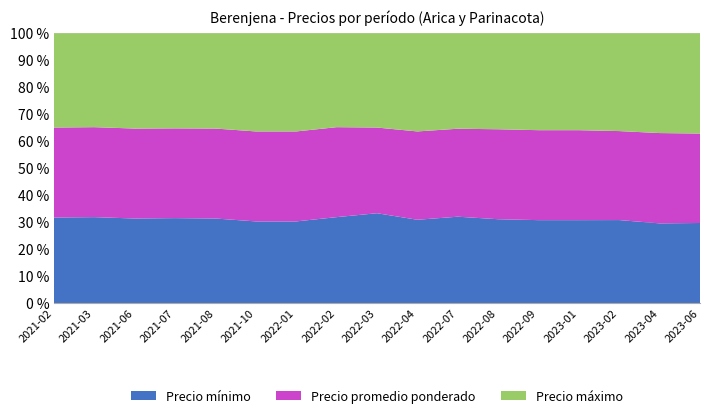

Reading left to right, what are all the values shown in this chart?

Precio mínimo: 2021-02=5000	2021-03=5500	2021-06=8000	2021-07=8500	2021-08=8000	2021-10=5000	2022-01=5000	2022-02=5500	2022-03=5250	2022-04=4250	2022-07=7250	2022-08=7000	2022-09=6000	2023-01=6000	2023-02=4250	2023-04=4000	2023-06=4000
Precio promedio ponderado: 2021-02=5250	2021-03=5750	2021-06=8500	2021-07=8969	2021-08=8500	2021-10=5500	2022-01=5500	2022-02=5750	2022-03=5000	2022-04=4500	2022-07=7375	2022-08=7500	2022-09=6500	2023-01=6500	2023-02=4550	2023-04=4526	2023-06=4462
Precio máximo: 2021-02=5500	2021-03=6000	2021-06=9000	2021-07=9500	2021-08=9000	2021-10=6000	2022-01=6000	2022-02=6000	2022-03=5500	2022-04=5000	2022-07=8000	2022-08=8000	2022-09=7000	2023-01=7000	2023-02=5000	2023-04=5000	2023-06=5000